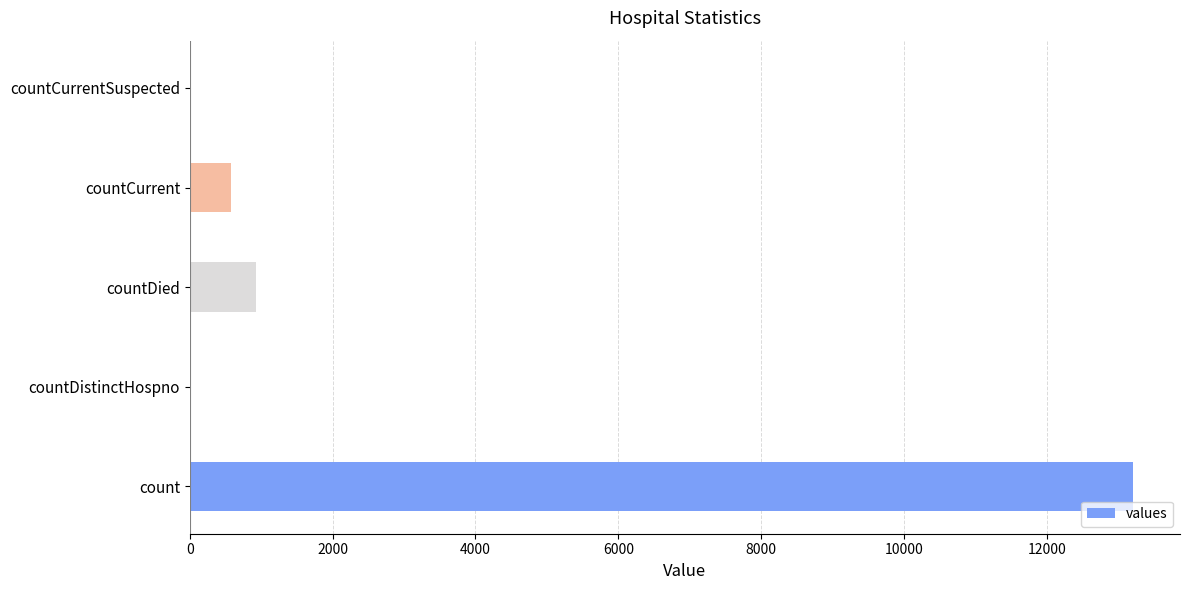

Which category has the highest value across all series?

count